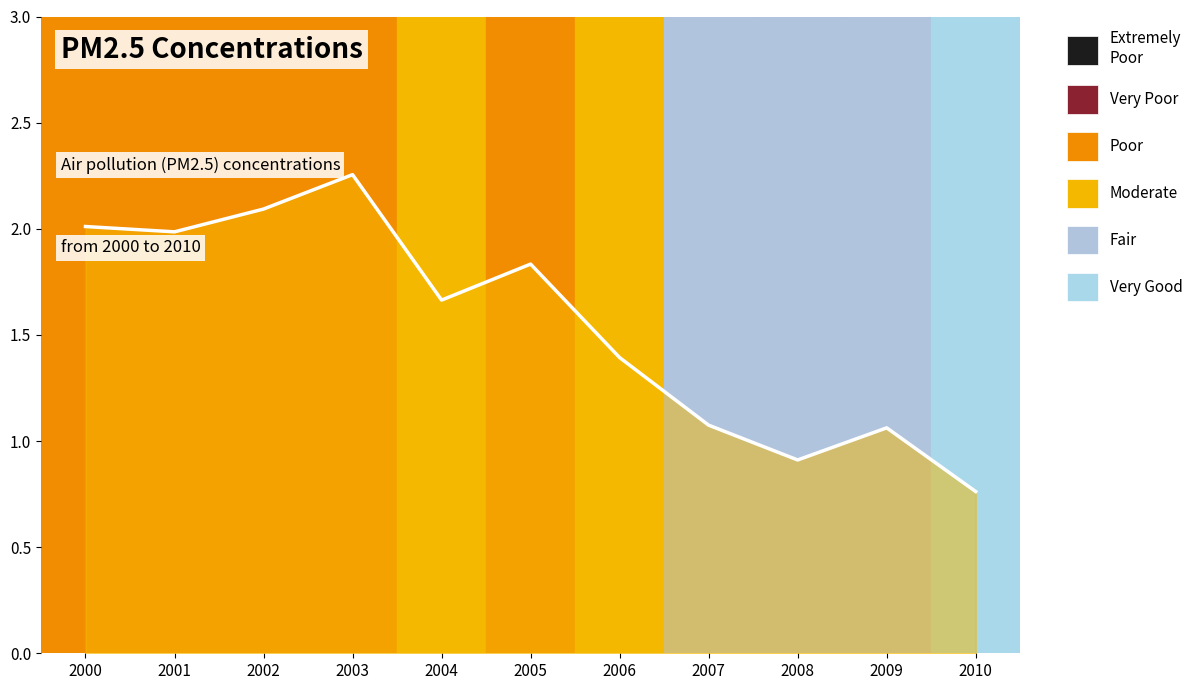

Which has a higher value, 2005 or 2006?

2005